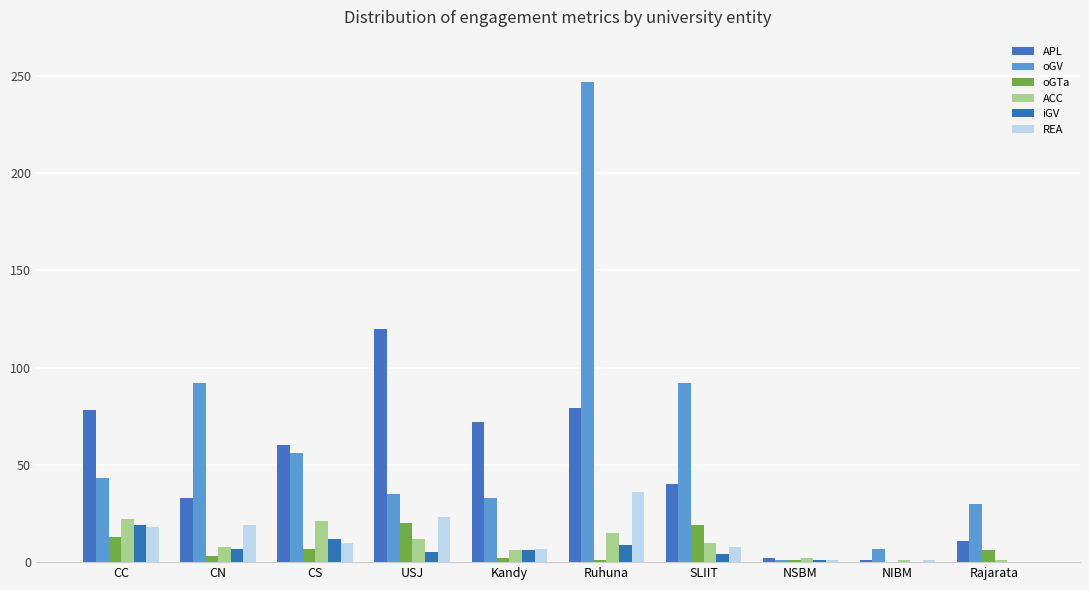

Reading right to left, what are all the values shown in this chart?

APL: Rajarata=11	NIBM=1	NSBM=2	SLIIT=40	Ruhuna=79	Kandy=72	USJ=120	CS=60	CN=33	CC=78
oGV: Rajarata=30	NIBM=7	NSBM=1	SLIIT=92	Ruhuna=247	Kandy=33	USJ=35	CS=56	CN=92	CC=43
oGTa: Rajarata=6	NIBM=0	NSBM=1	SLIIT=19	Ruhuna=1	Kandy=2	USJ=20	CS=7	CN=3	CC=13
ACC: Rajarata=1	NIBM=1	NSBM=2	SLIIT=10	Ruhuna=15	Kandy=6	USJ=12	CS=21	CN=8	CC=22
iGV: Rajarata=0	NIBM=0	NSBM=1	SLIIT=4	Ruhuna=9	Kandy=6	USJ=5	CS=12	CN=7	CC=19
REA: Rajarata=0	NIBM=1	NSBM=1	SLIIT=8	Ruhuna=36	Kandy=7	USJ=23	CS=10	CN=19	CC=18